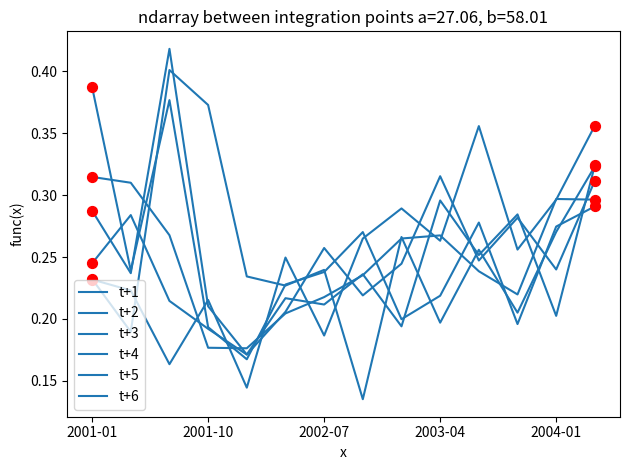

How many lines are shown in the chart?

6